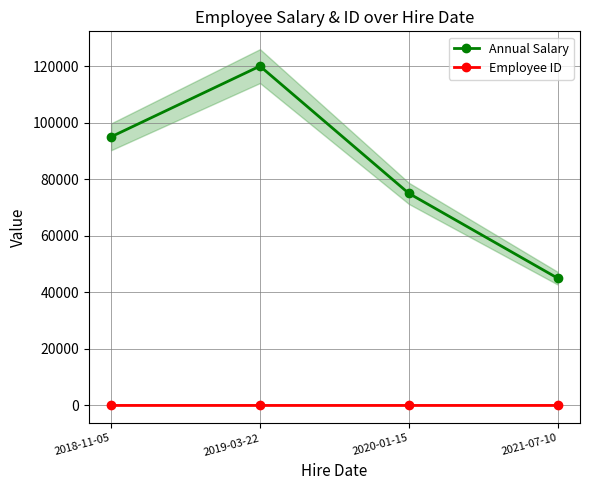

What is the lowest value of the Employee ID series?

1